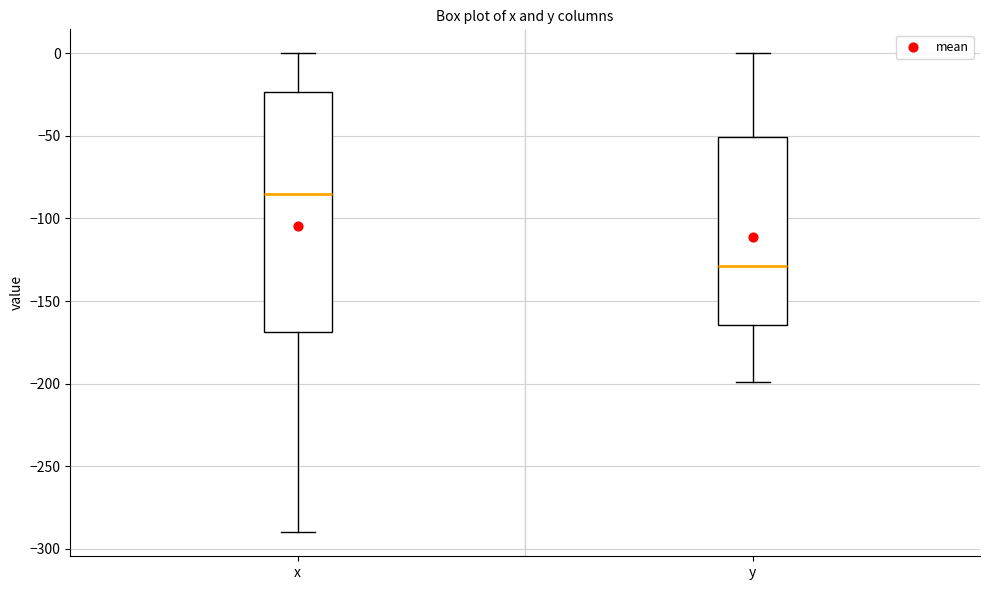

Reading left to right, read every box against the y-axis: the position of its median line, the range the box covers, and the ends of its whiskers. The values are not printed on the chart, so give them approximately, as read against the axis.

x: median -85, box -170 to -25, whiskers -290 to 0
y: median -130, box -165 to -50, whiskers -200 to 0